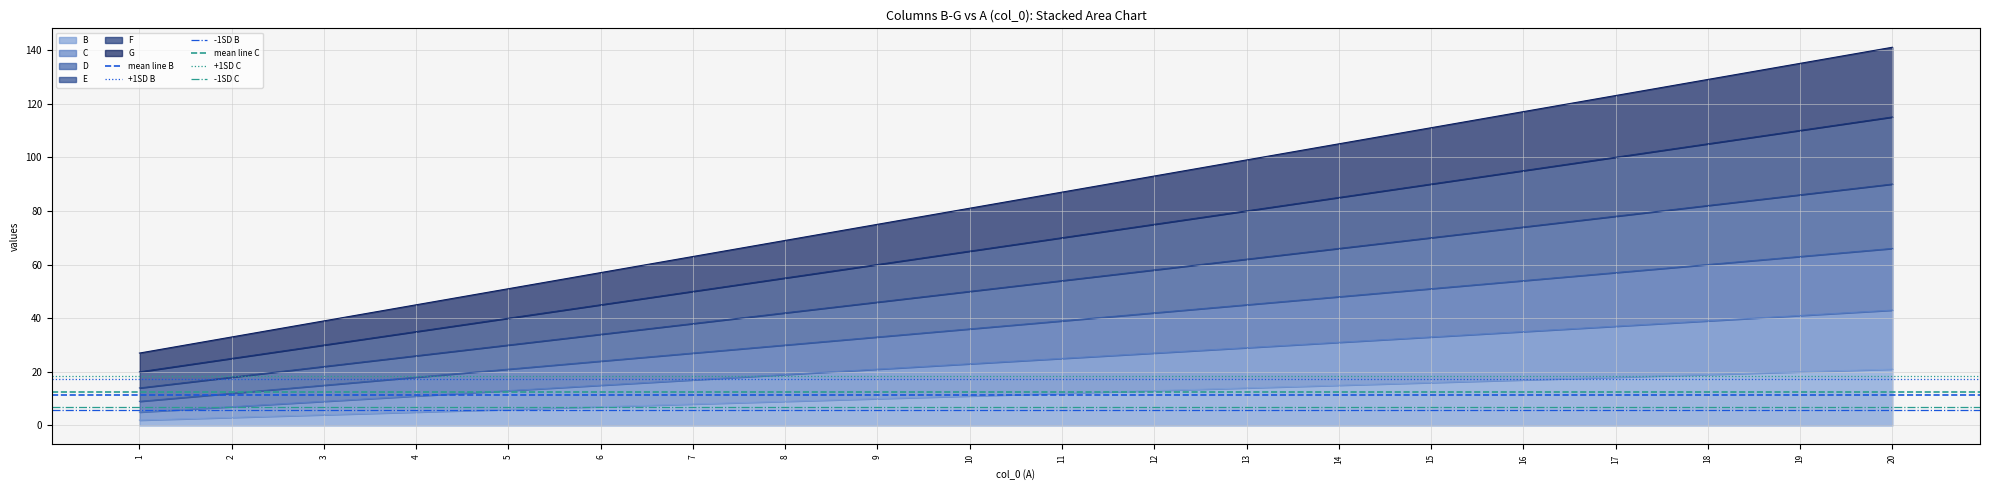

The B series shows 5 at 4. True or false?

True